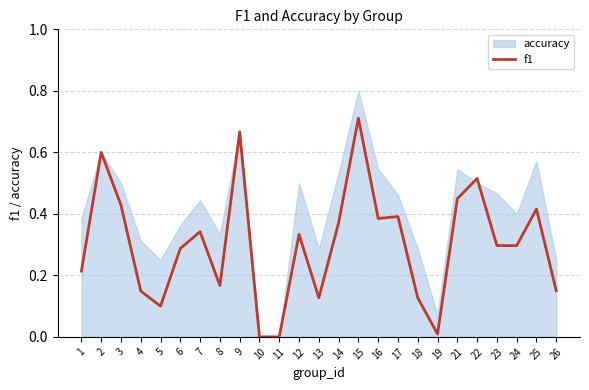

What is the average value?

0.3